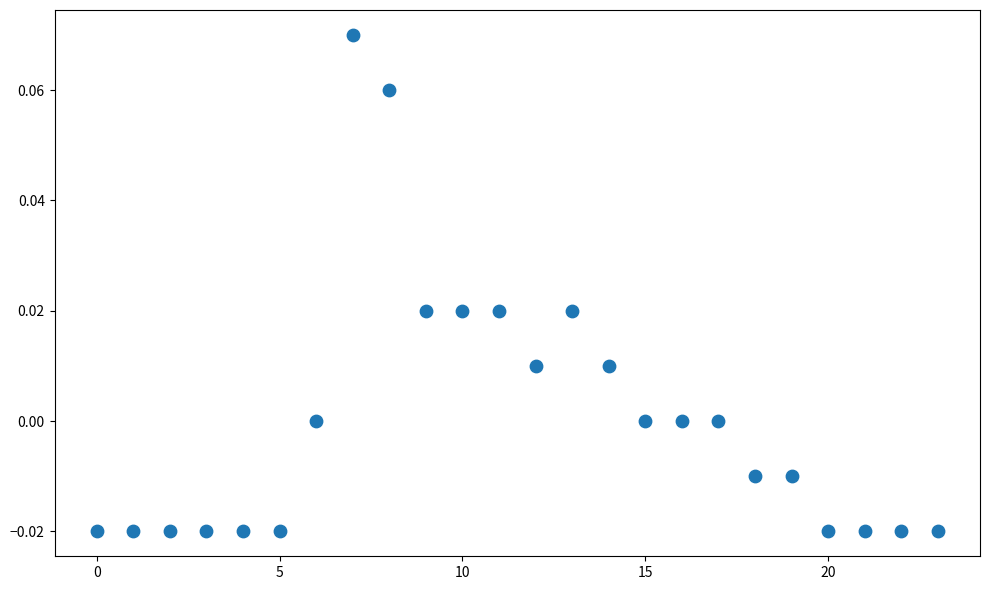

How many points are shown in the scatter plot?

24